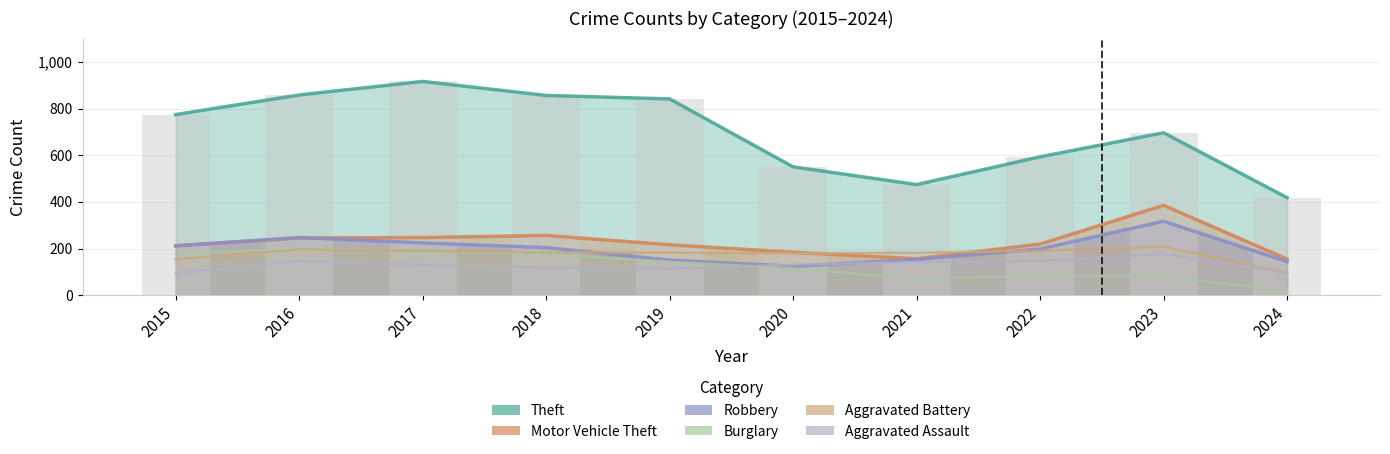

Is it true that Robbery equals 280 at 2022?

False